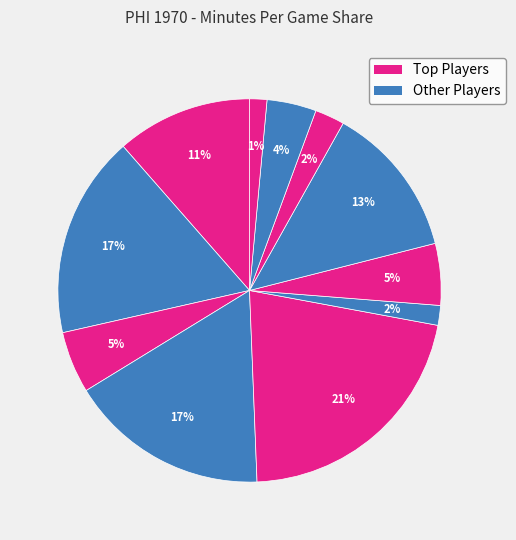

How many segments does this pie chart have?

11